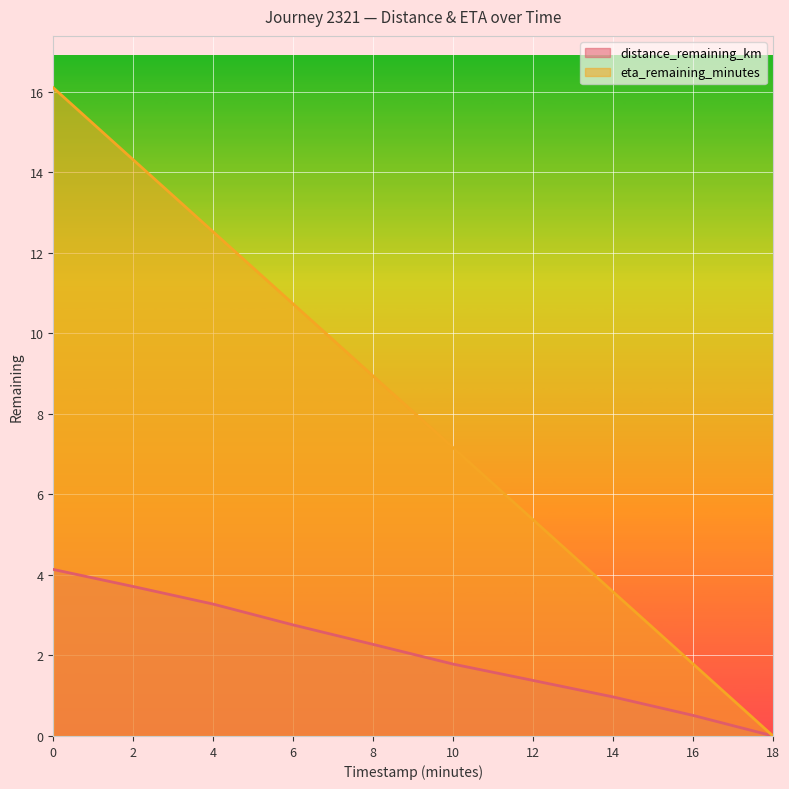

At which label is distance_remaining_km closest to 2?

10.0